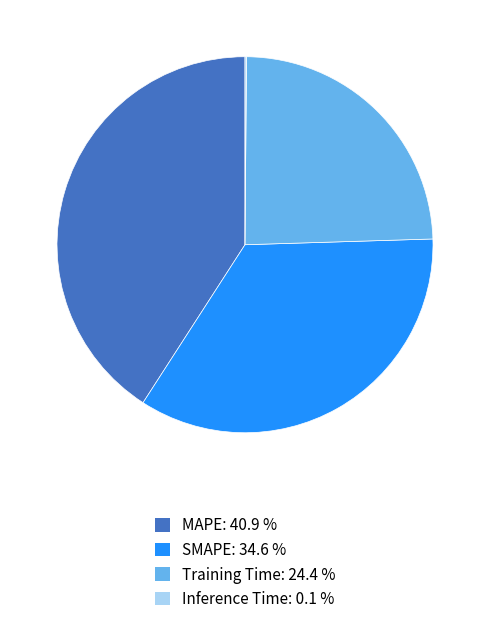

The Training Time slice represents 24% of the pie. True or false?

True